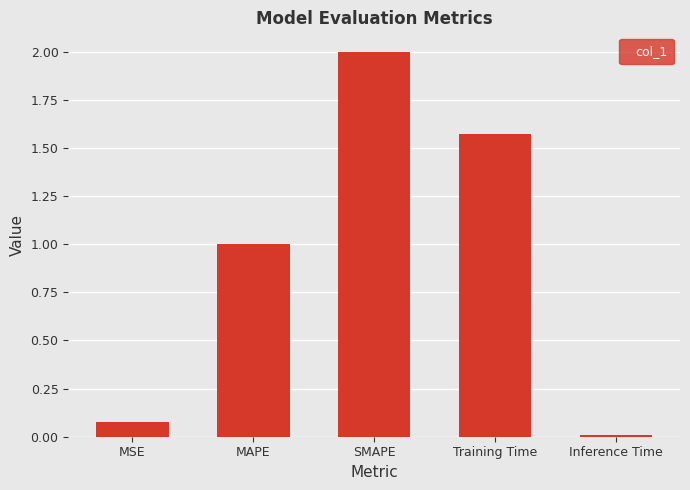

What is the average value?

0.9